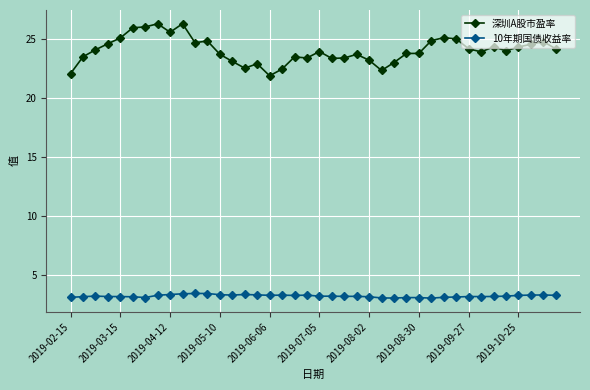

List the series in order of their peak value, lowest first.

10年期国债收益率, 深圳A股市盈率